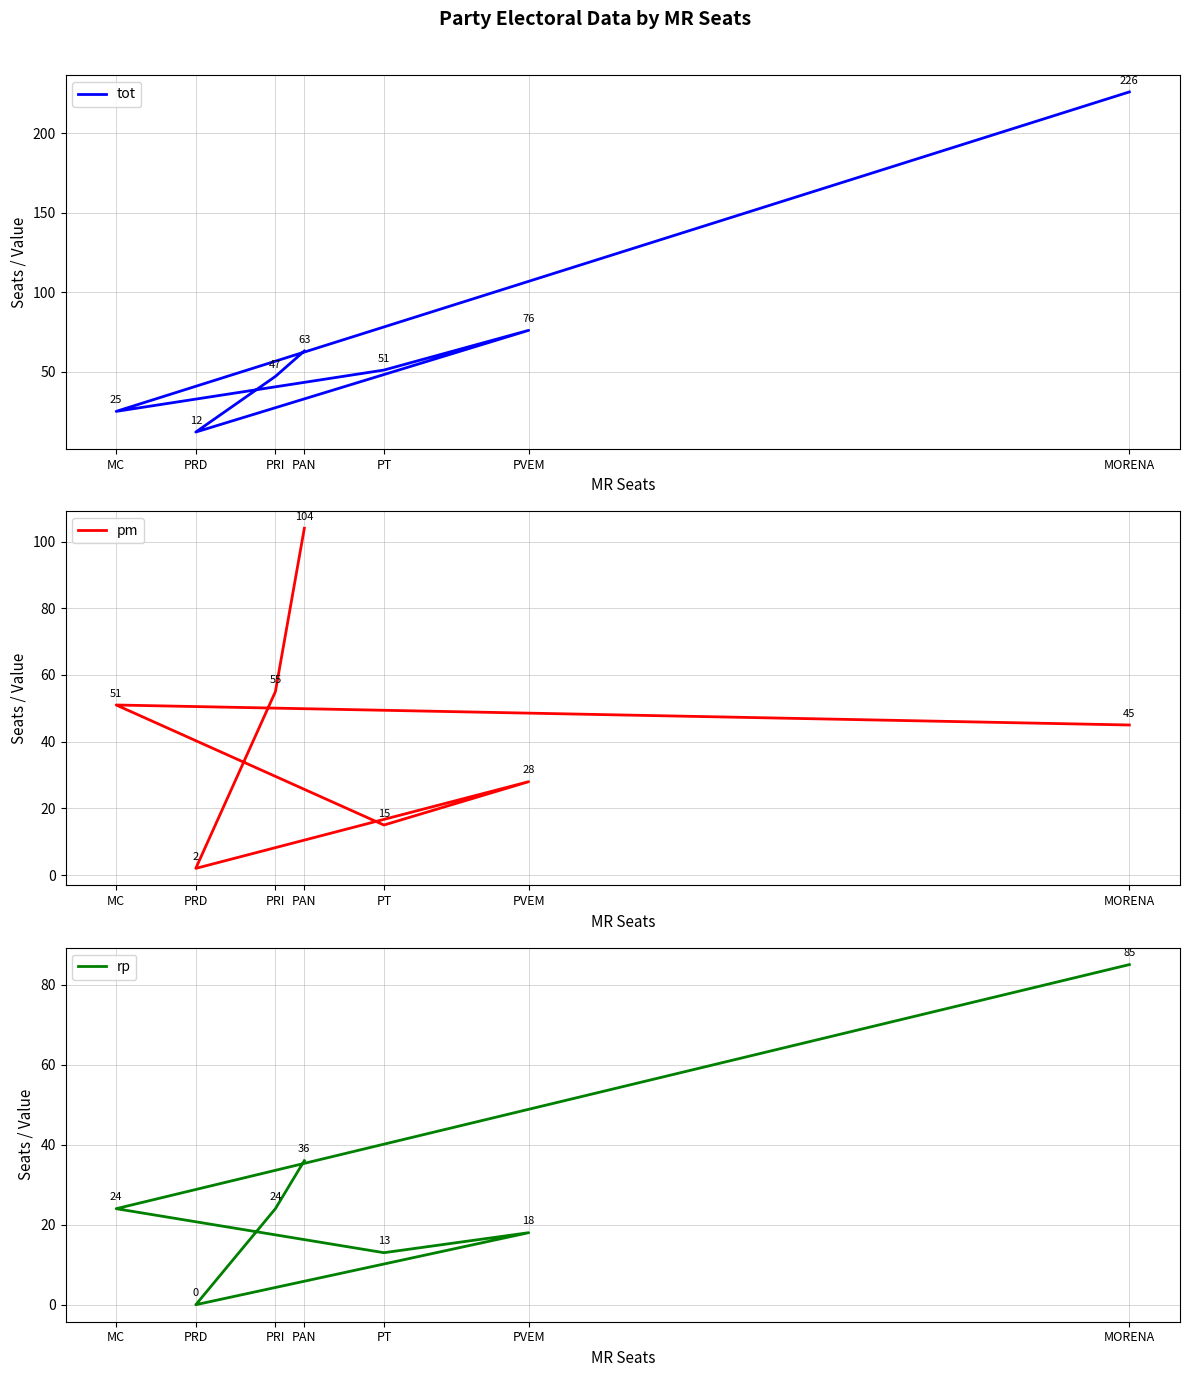

List the series in order of their overall mean, lowest first.

rp, pm, tot